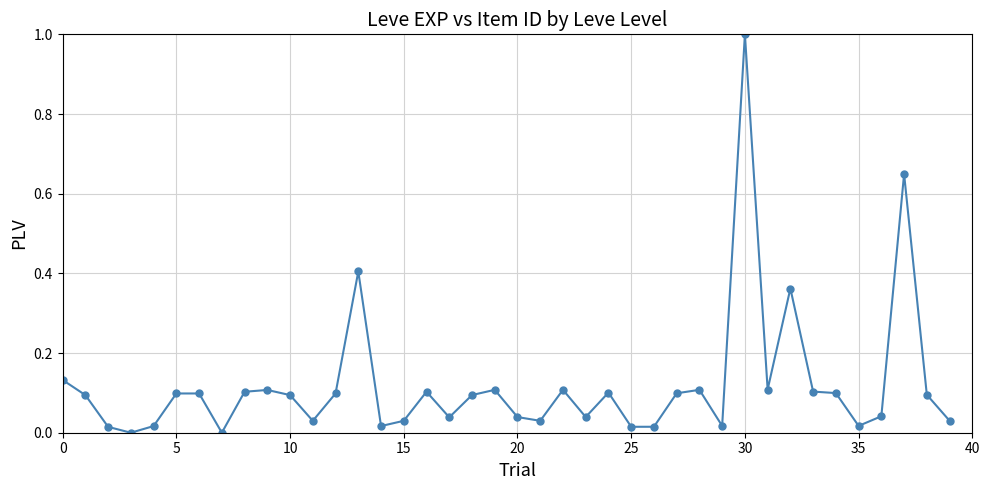

What is the greatest value displayed?

1.0